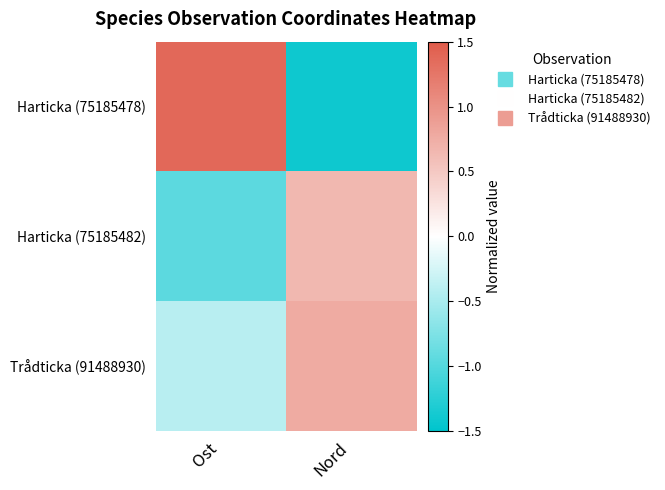

List the series in order of their peak value, lowest first.

Harticka (75185482), Trådticka (91488930), Harticka (75185478)